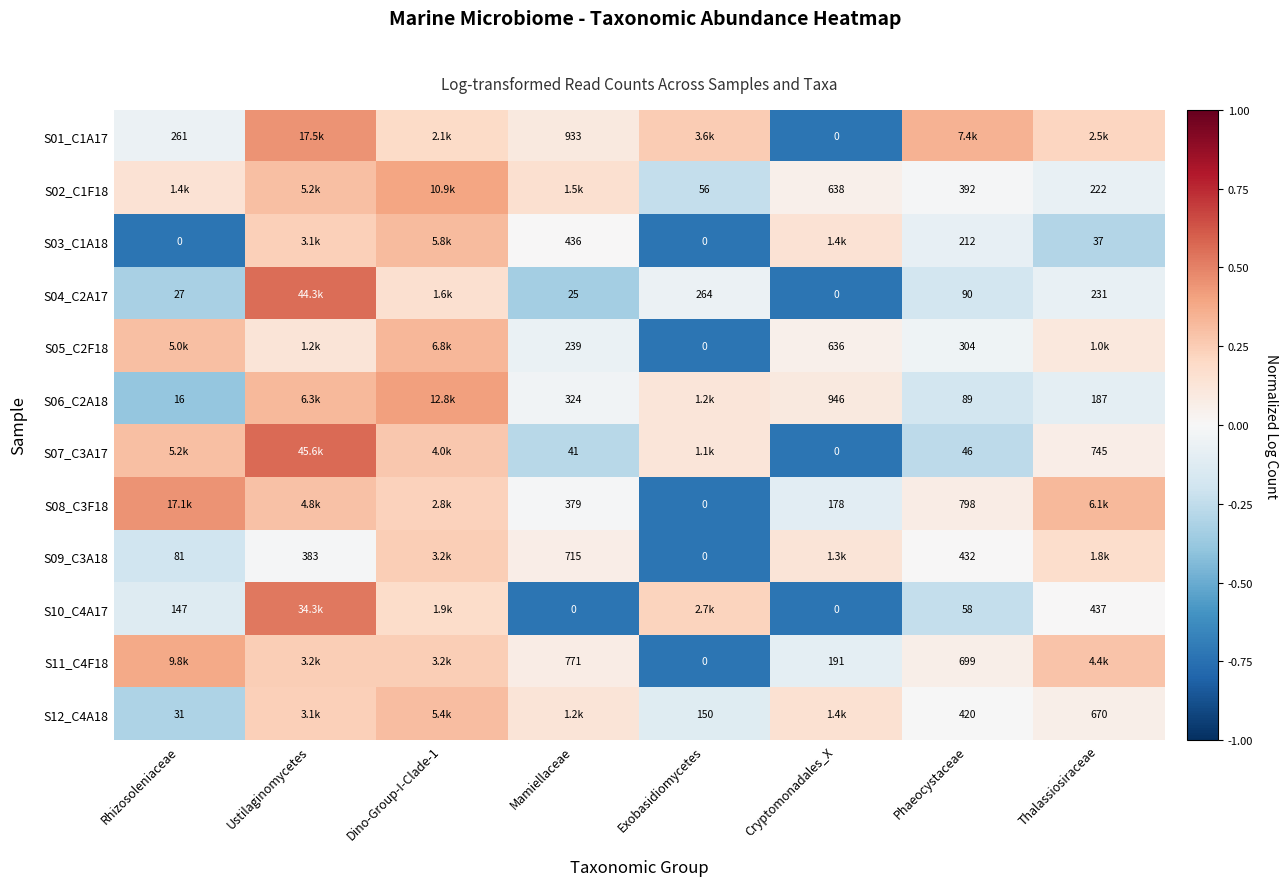

How many values in the S02_C1F18 series are below 0?

3